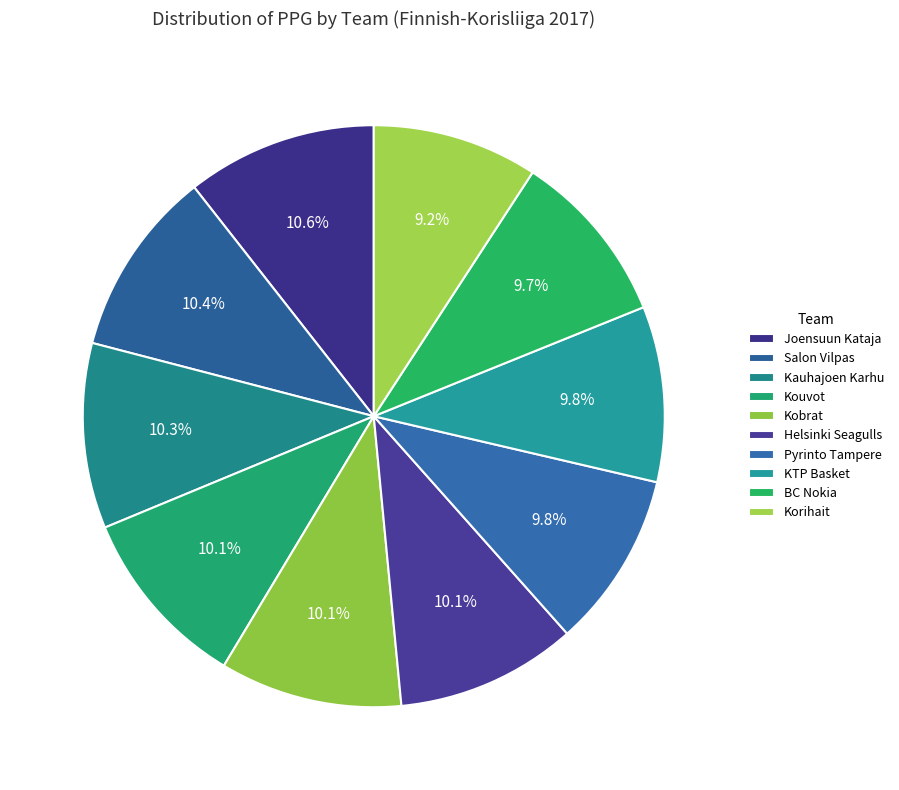

The Helsinki Seagulls slice represents 10% of the pie. True or false?

True